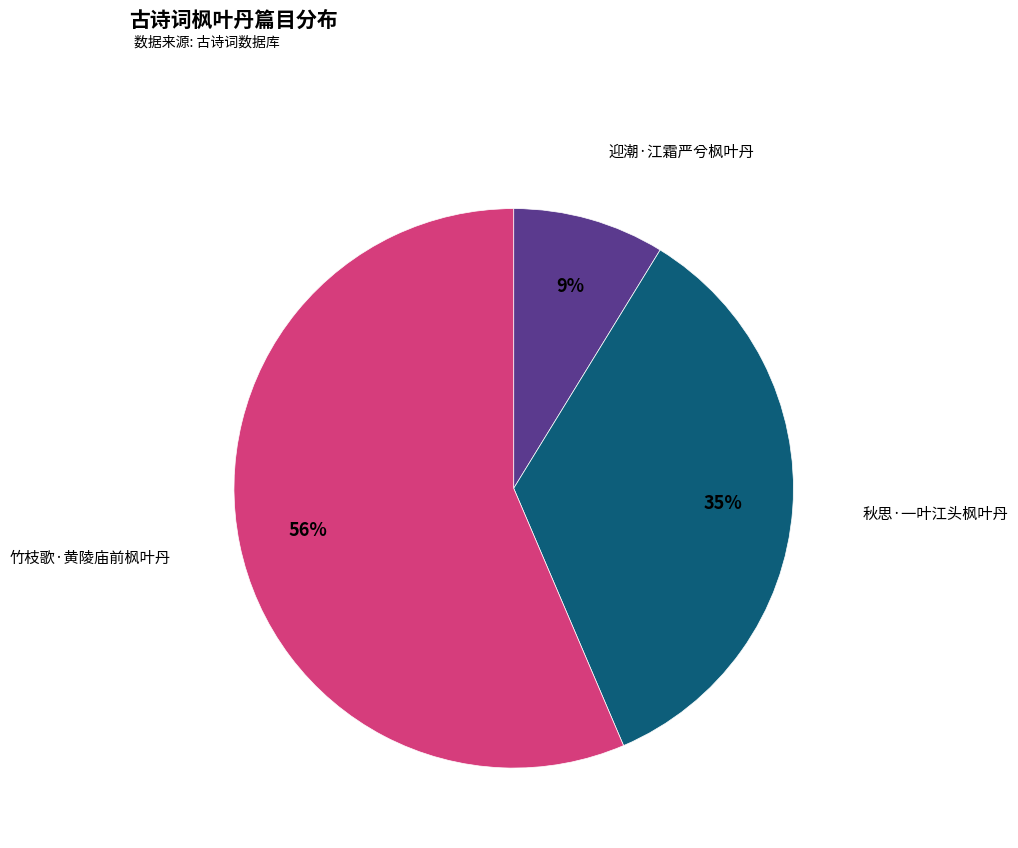

Is there a majority slice in this chart?

Yes